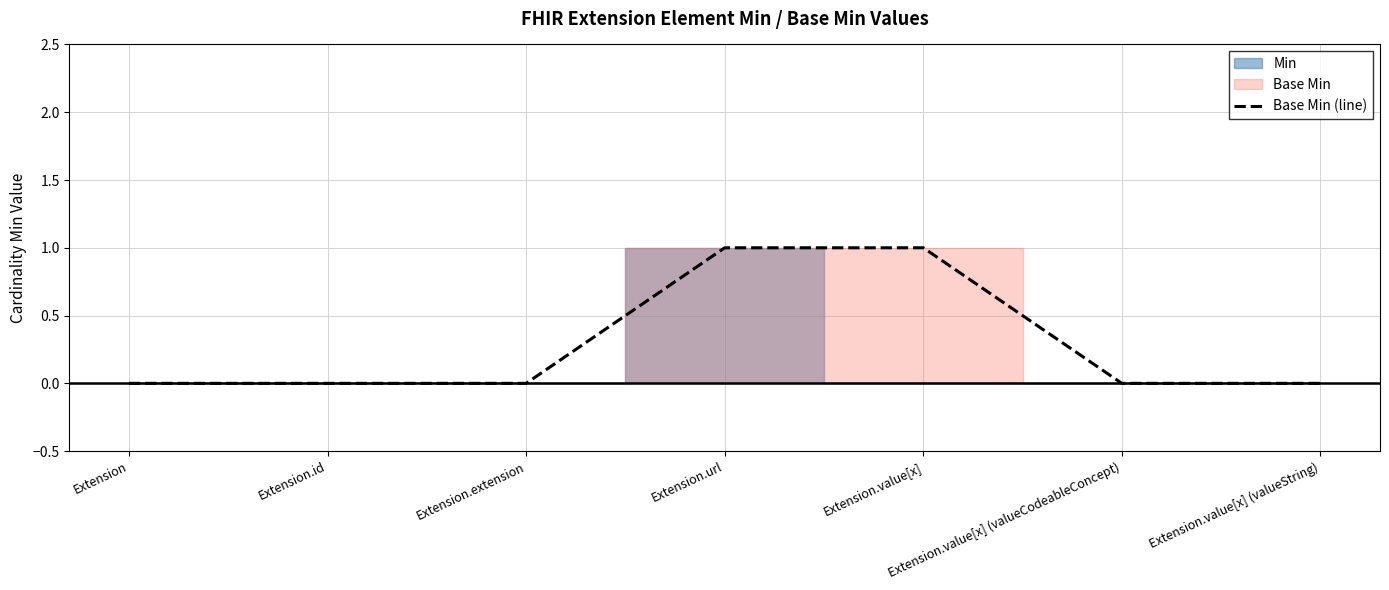

True or false: there are more than 1 points higher than both neighbors.

False